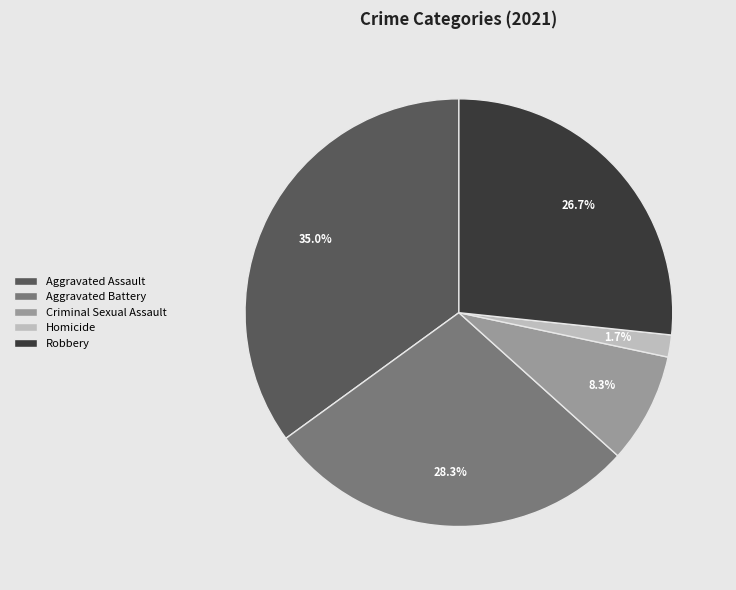

True or false: Criminal Sexual Assault accounts for 8% of the total.

True